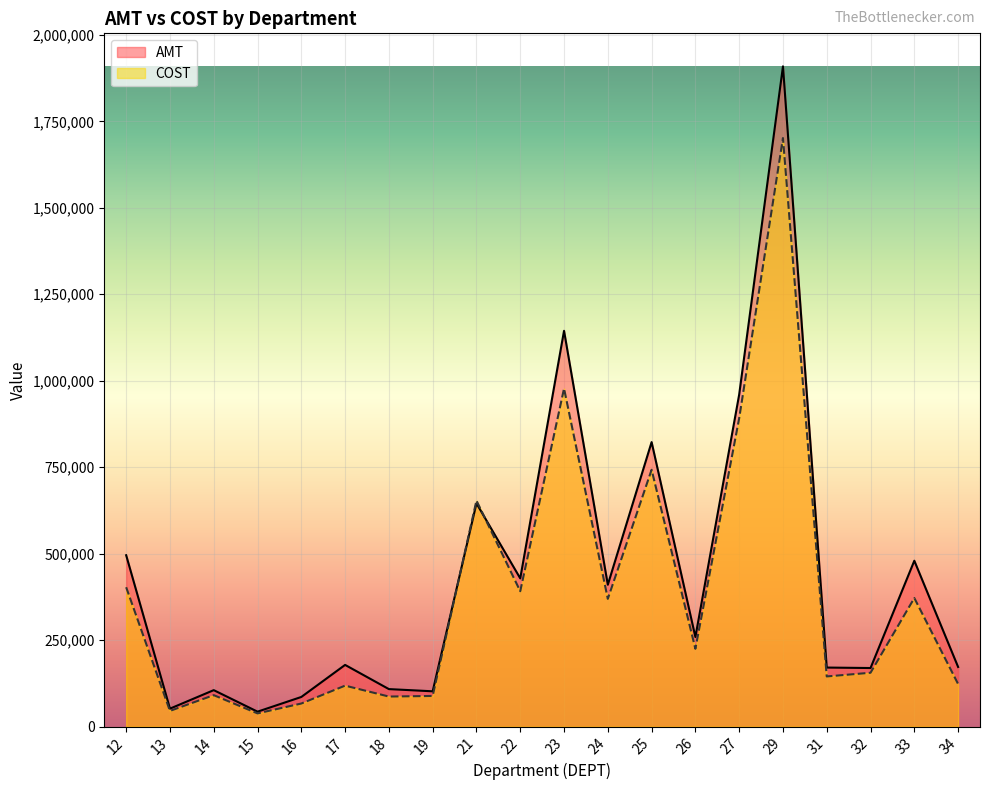

List the series in order of their peak value, lowest first.

COST, AMT